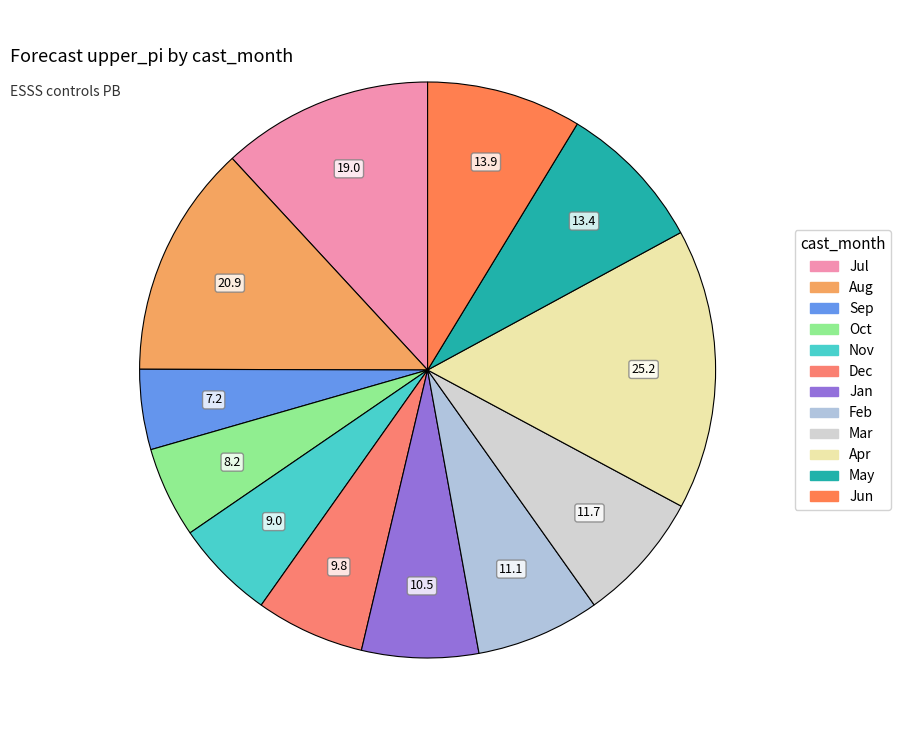

Count the number of slices in the pie.

12